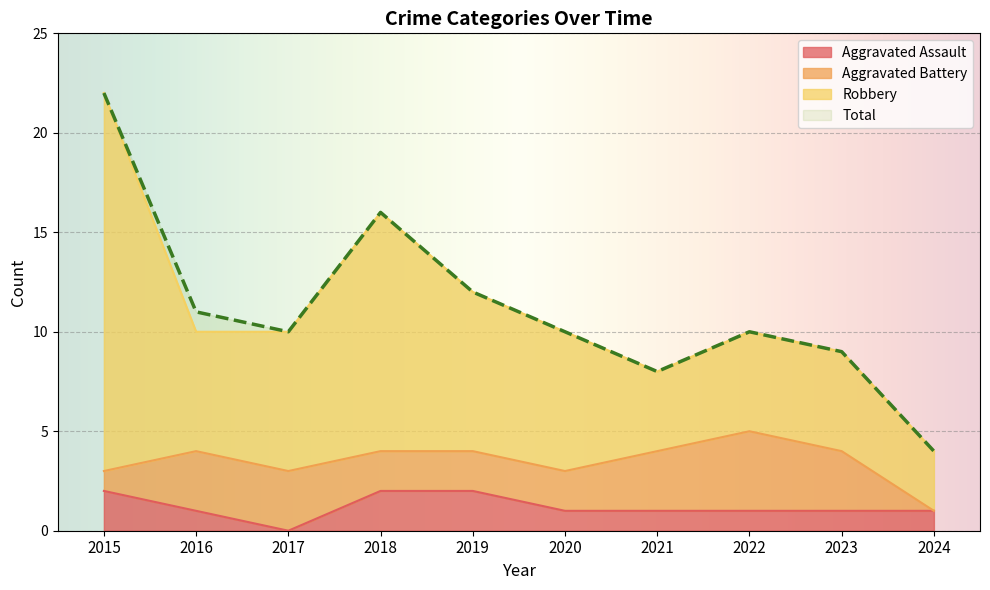

How many data points in Aggravated Assault are less than 1?

1